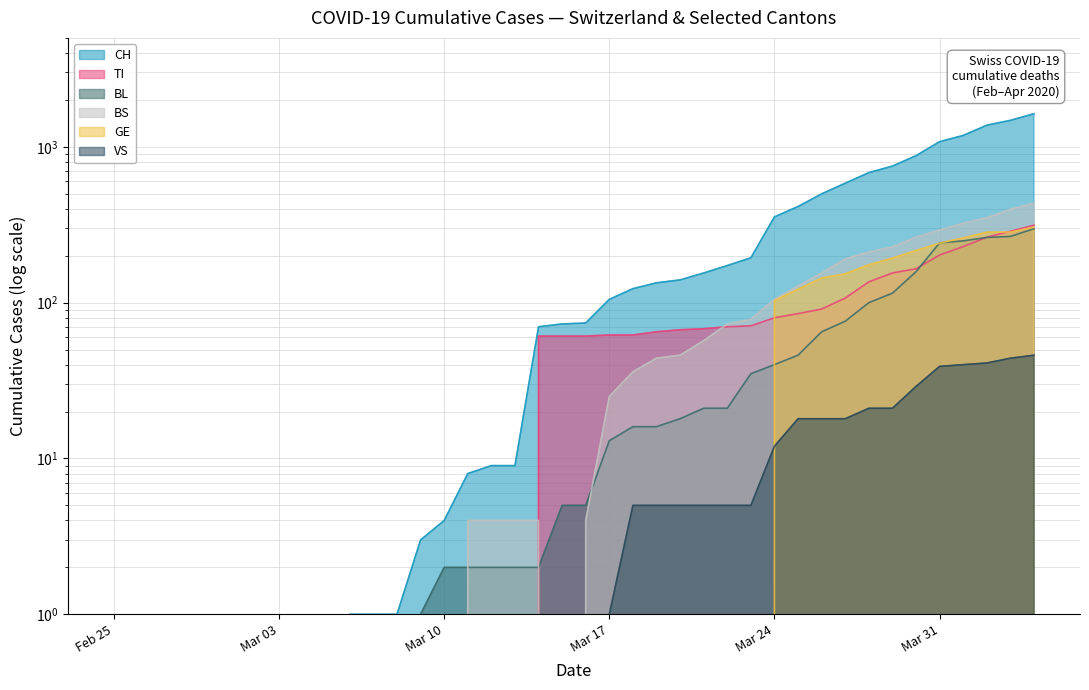

After their last crossing, which series has the higher values: GE or TI?

TI